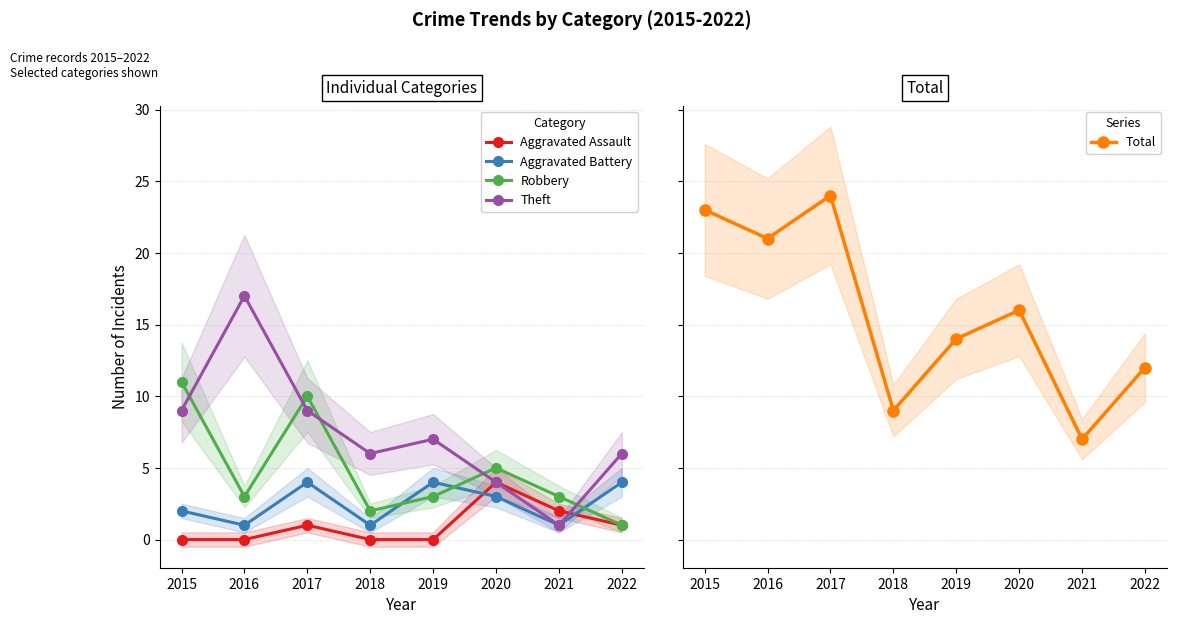

At which category does the chart reach its peak across all series?

2017